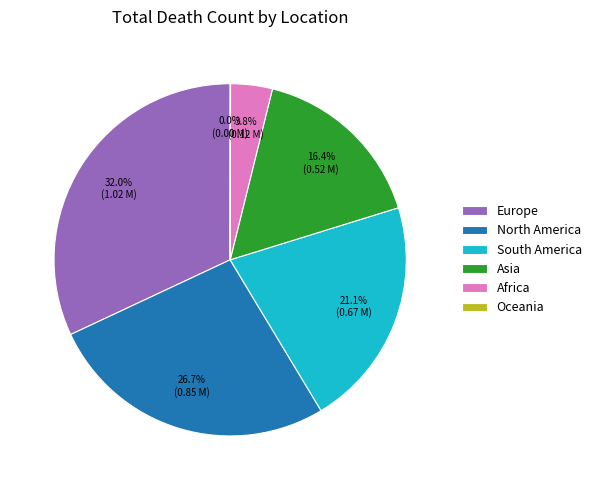

To the nearest percent, what is the difference between the largest and smallest slice percentages?

32%